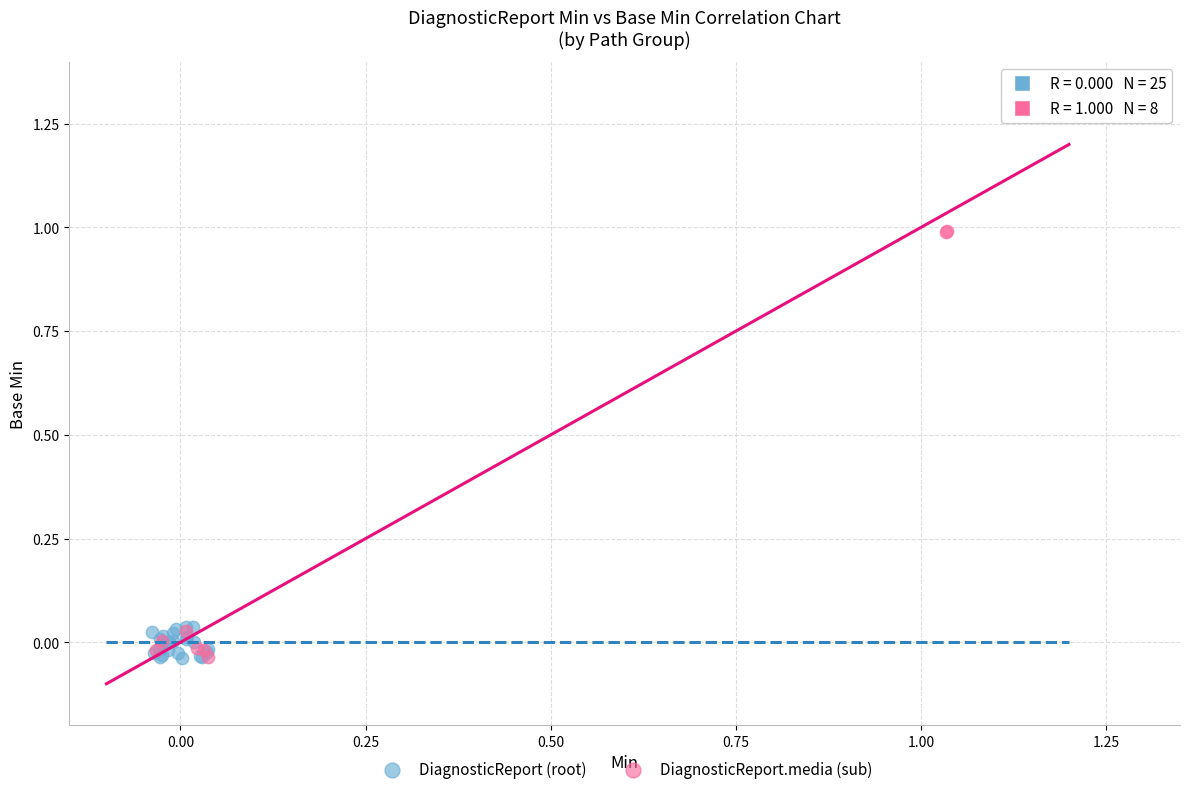

Which series reaches the maximum Y coordinate?

DiagnosticReport.media (sub)